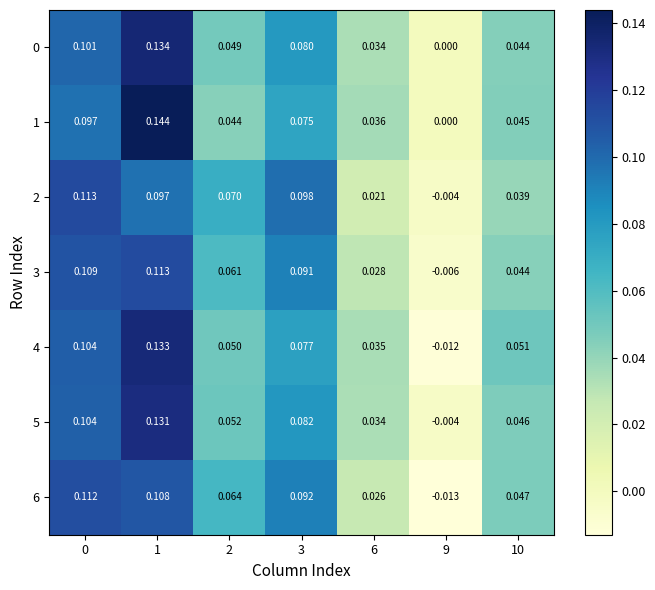

Is the value of 5 at 3 greater than the value of 6 at 0?

No